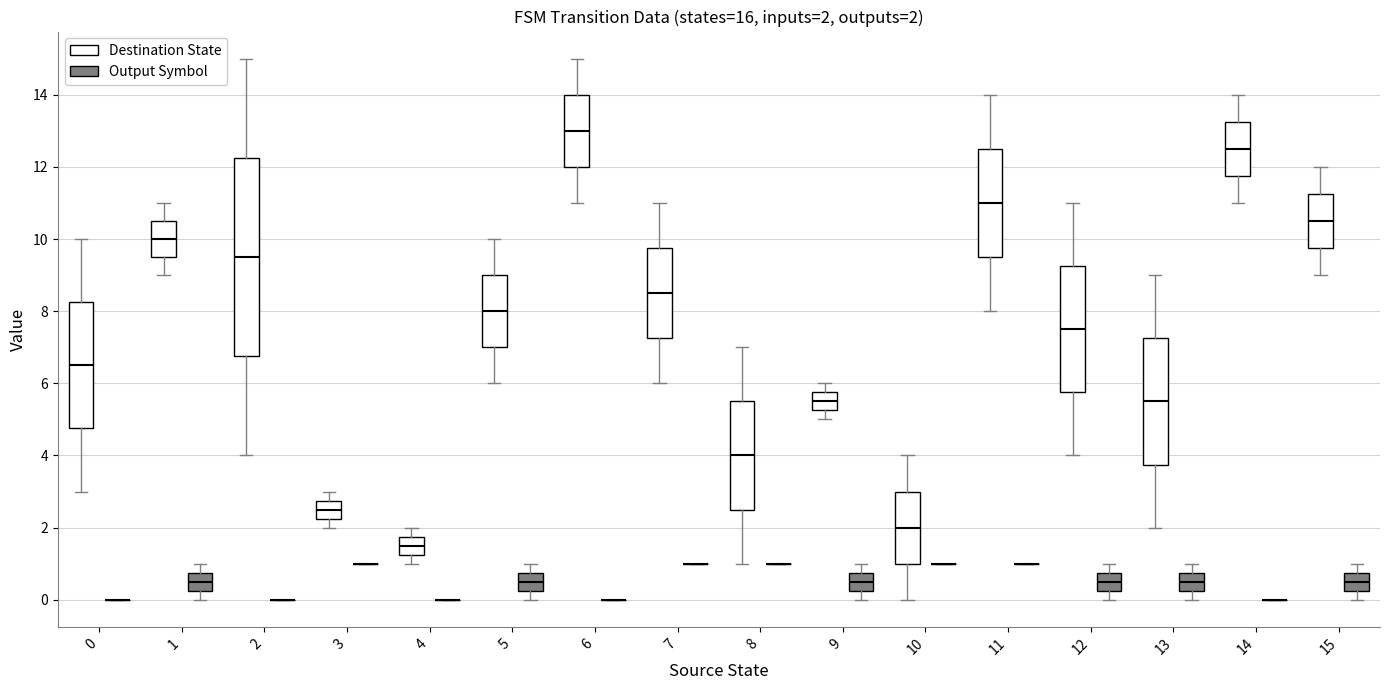

Which box is the tallest, from its lower edge to its upper edge?

2 (Destination State)